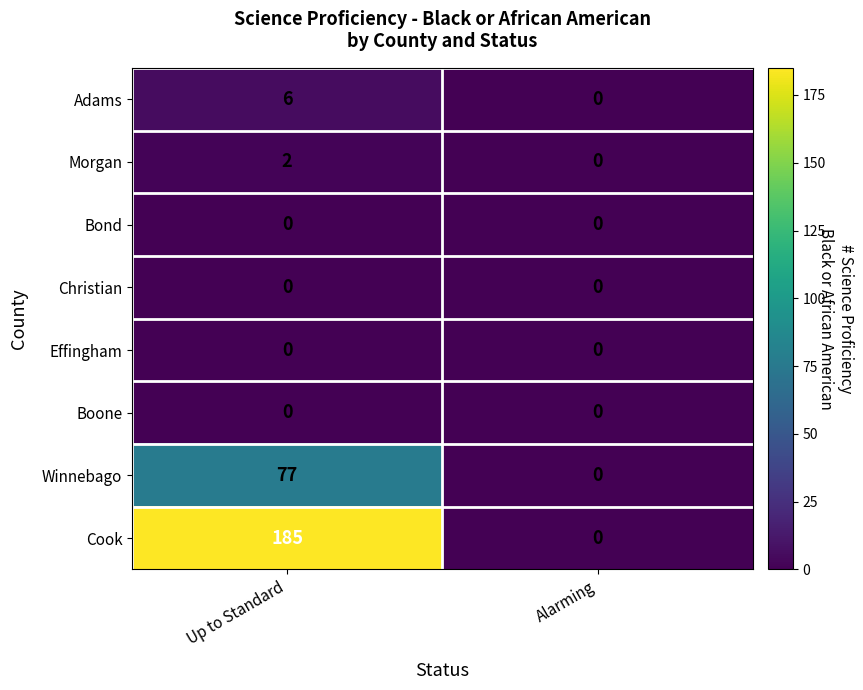

Reading left to right, transcribe all the data shown in this chart.

Adams: 6	0
Morgan: 2	0
Bond: 0	0
Christian: 0	0
Effingham: 0	0
Boone: 0	0
Winnebago: 77	0
Cook: 185	0